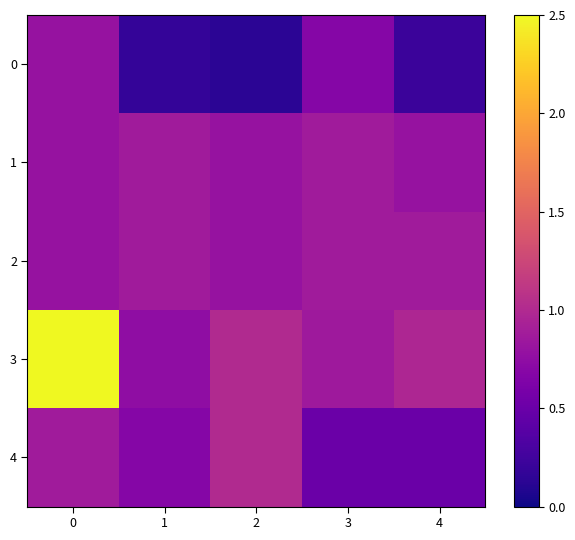

Which series has the largest range (max minus min)?

3